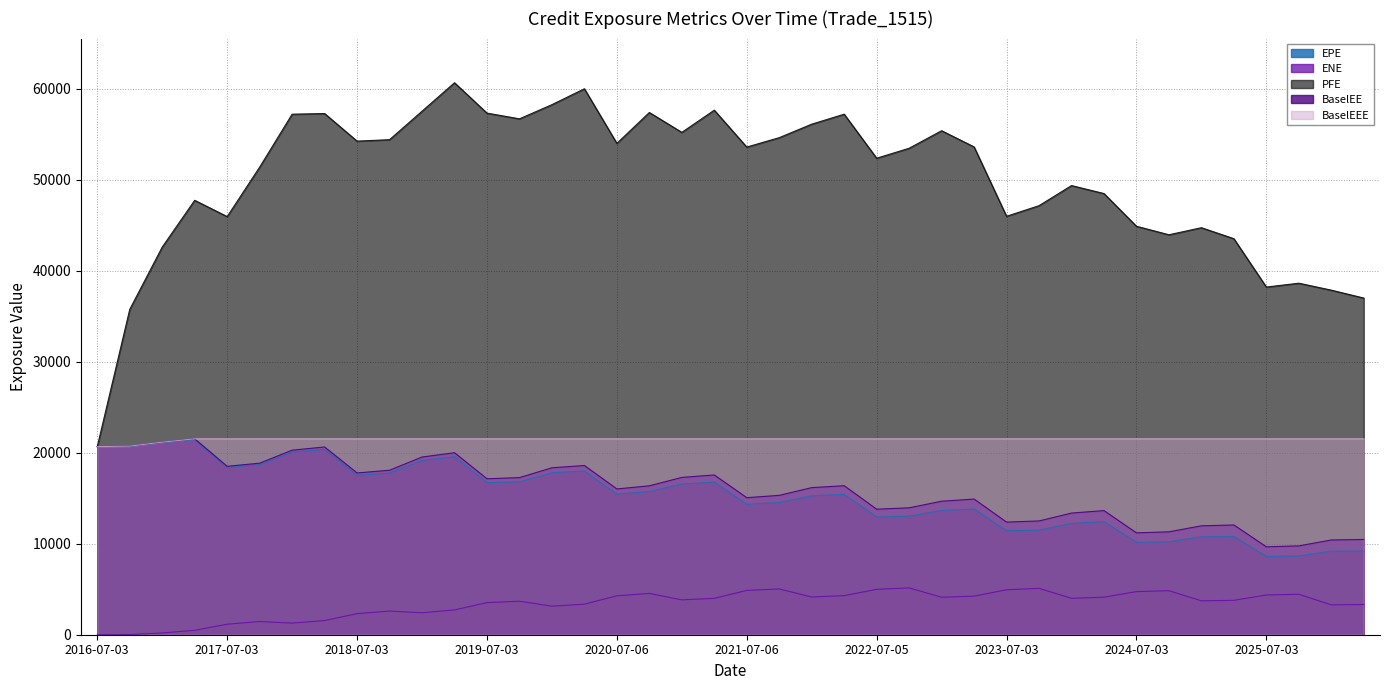

What is the highest value of the EPE series?

21413.5